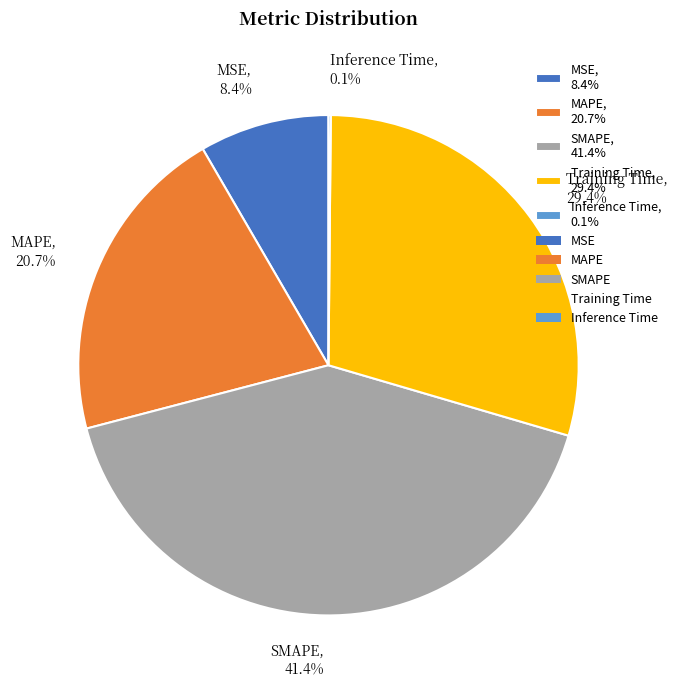

To the nearest percent, what portion does MSE represent?

8%